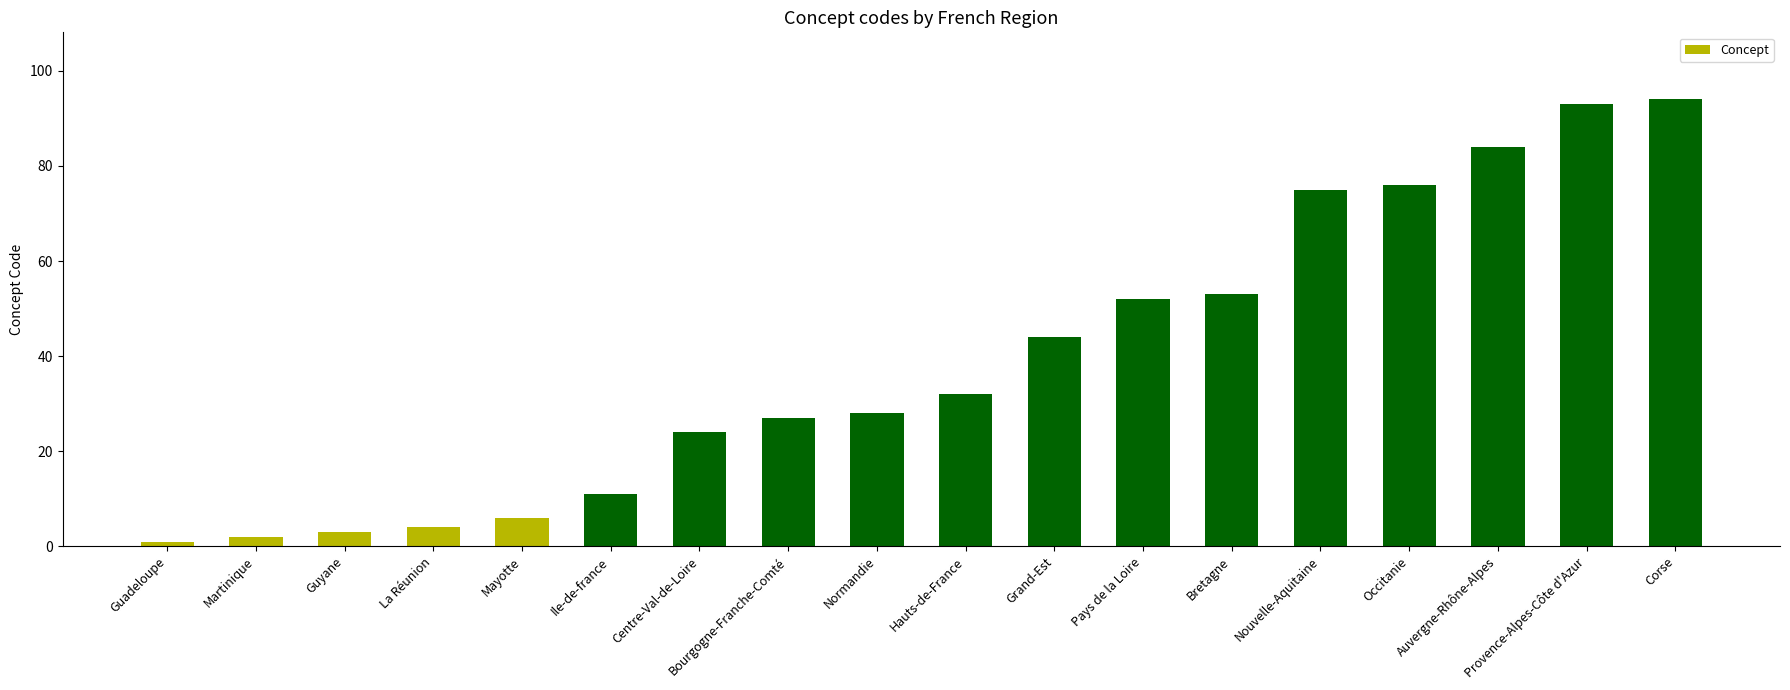

What position from the right is Guadeloupe?

18